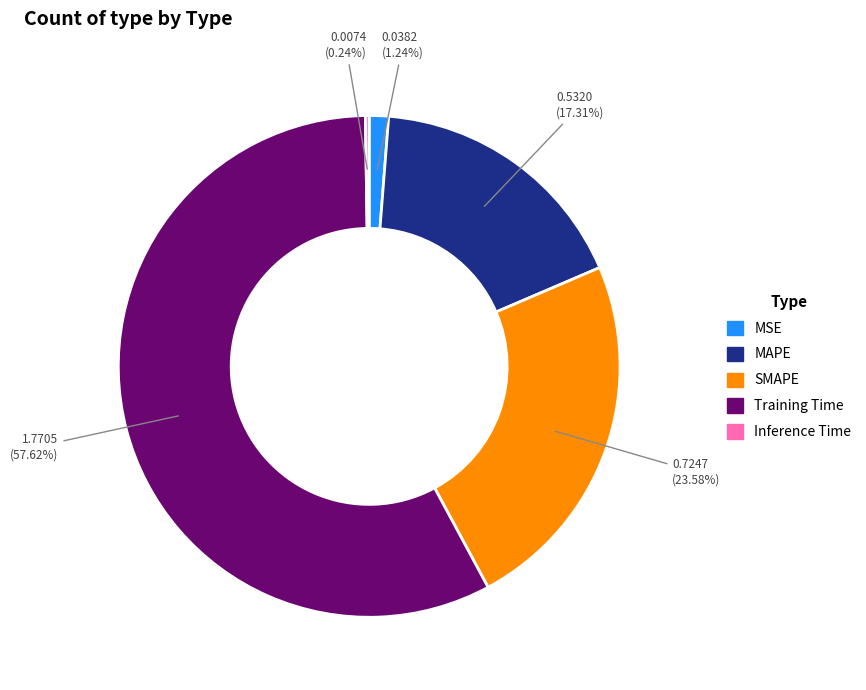

Does Training Time represent more than half of the total?

Yes